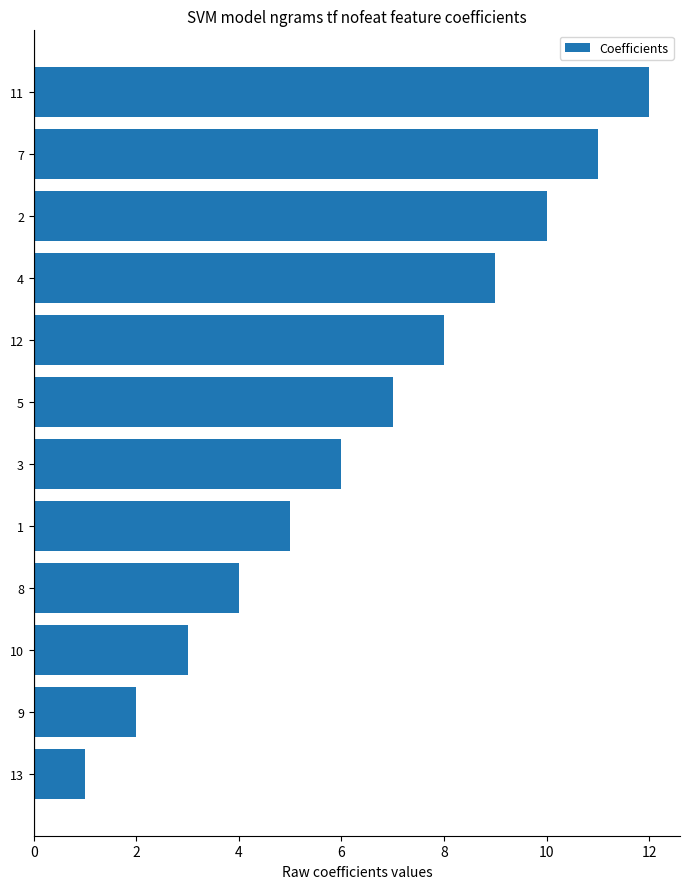

Where is the data nearest to the value 6?

3